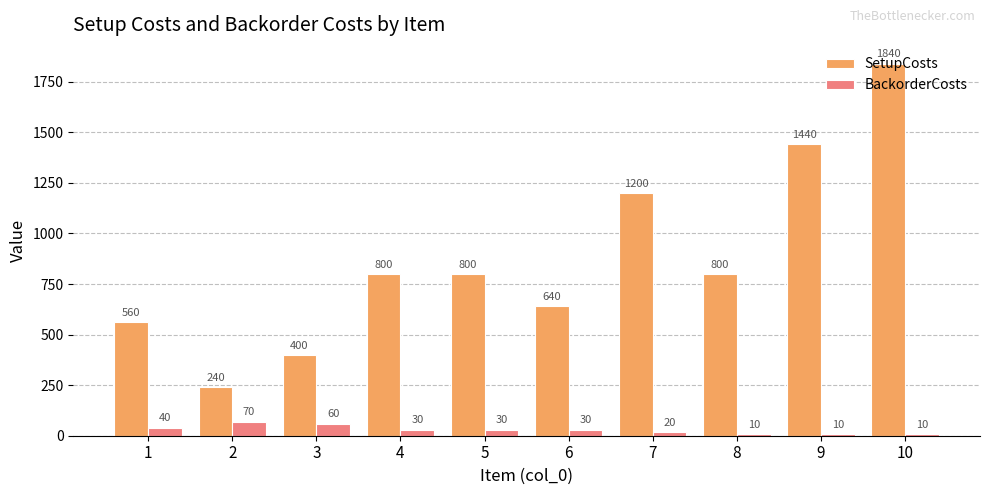

What is the maximum value shown in the chart?

1840